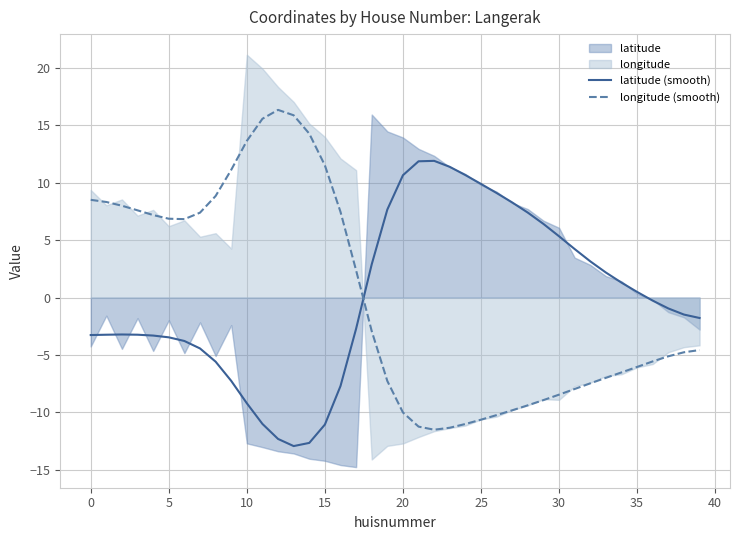

Which series has the largest total across all categories?

latitude (smooth)